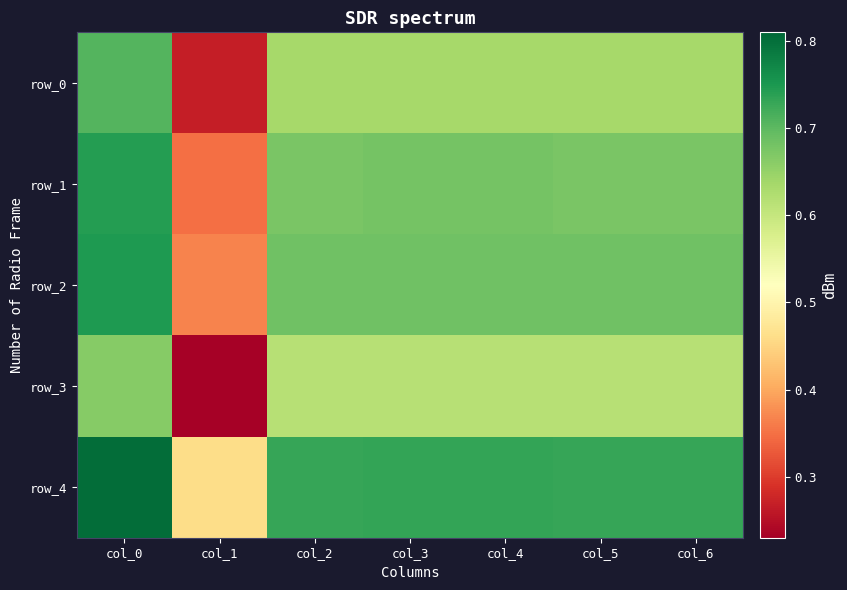

What is the difference between the second highest and minimum values in the row_2 series?

0.3